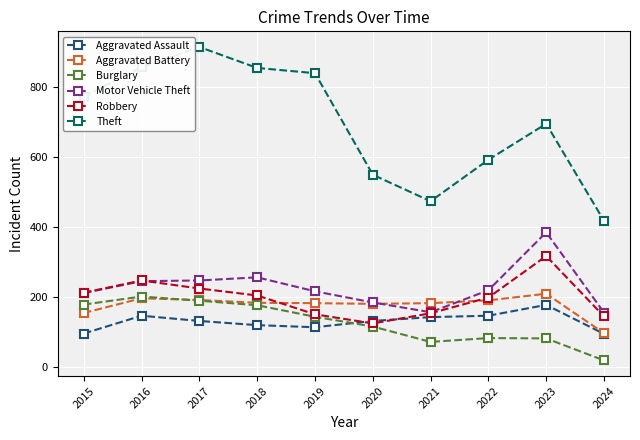

Which category has the highest value across all series?

2017